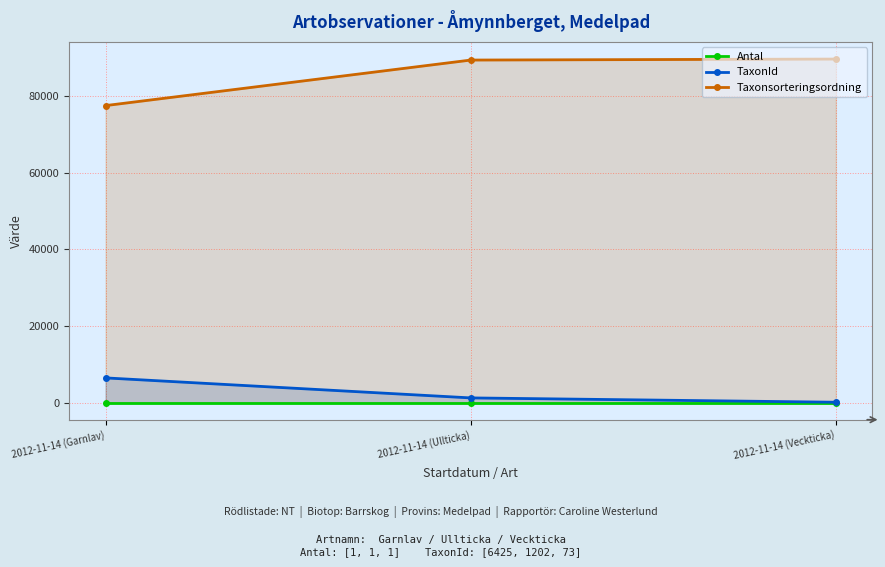

What is the spread (max minus min) of values at 2012-11-14 (Garnlav)?

77505